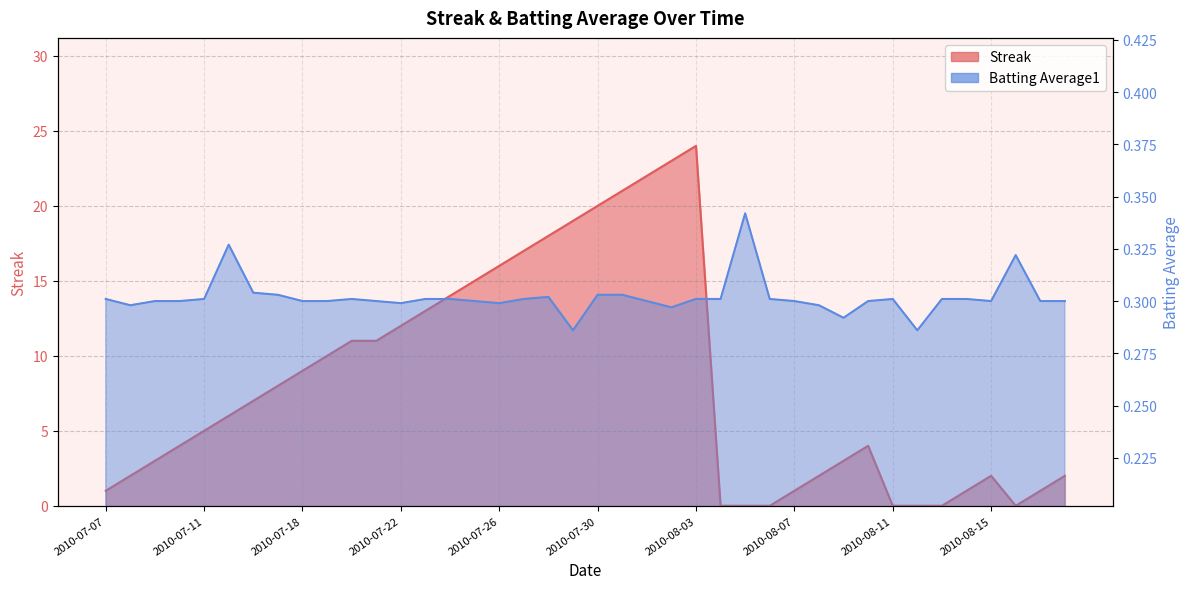

The Batting Average1 series shows 0.3 at 2010-08-08. True or false?

True